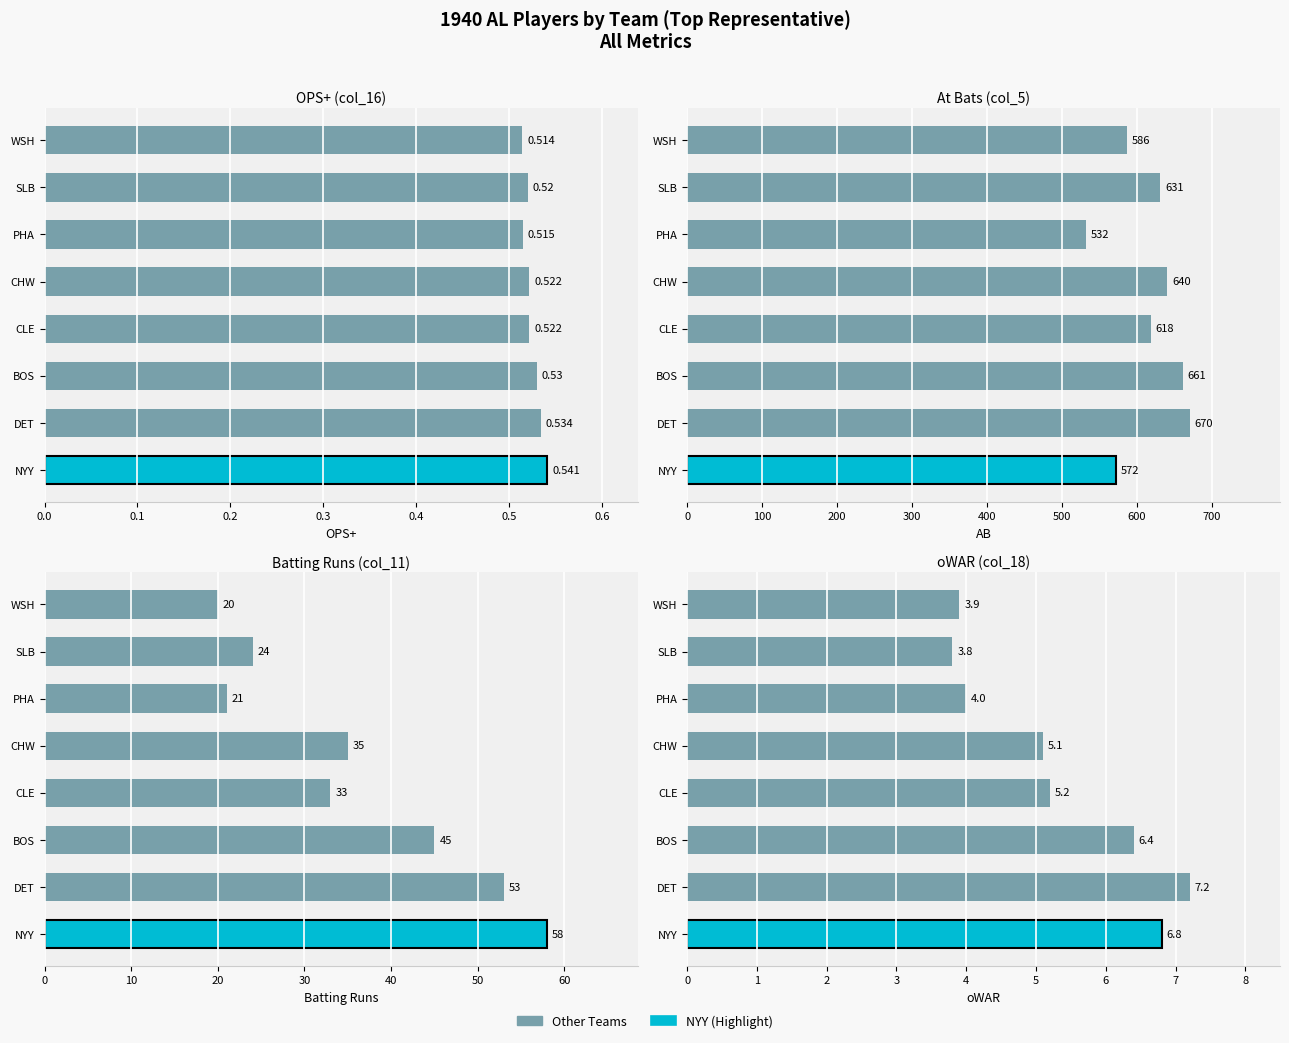

What is the difference between the maximum and second lowest values in the At Bats (col_5) series?

98.0